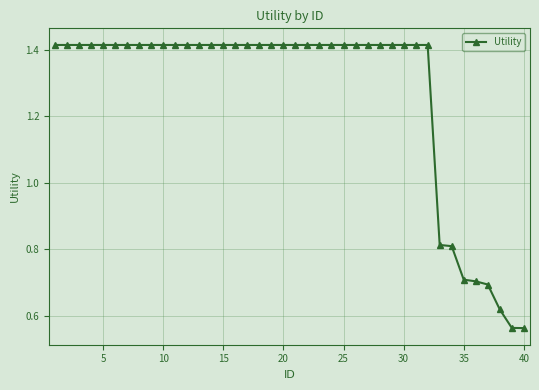

What is the sum of all values?

50.7